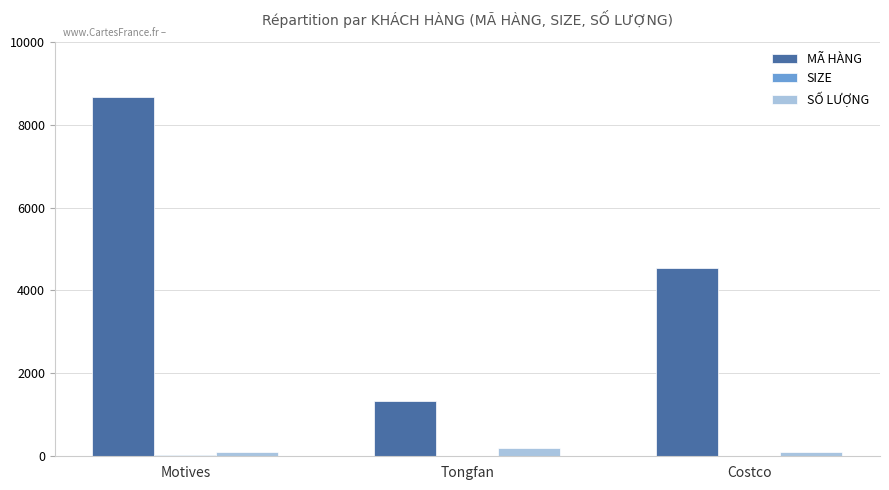

What is the maximum value shown in the chart?

8666